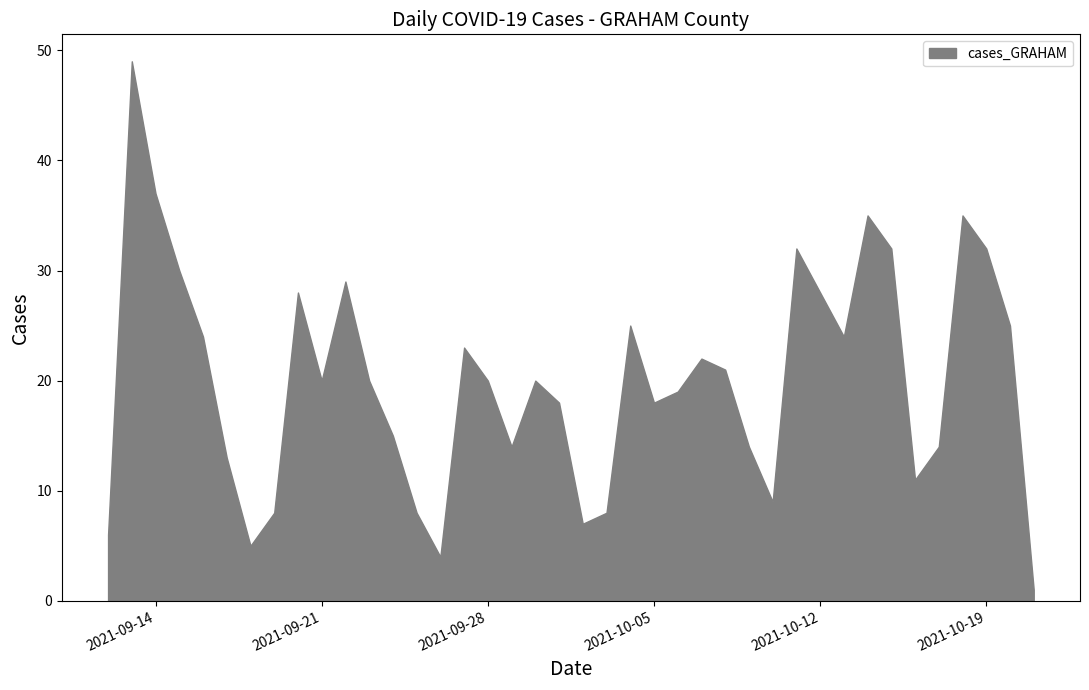

What is the ratio of the value at 2021-10-07 to the value at 2021-09-24?

1.5